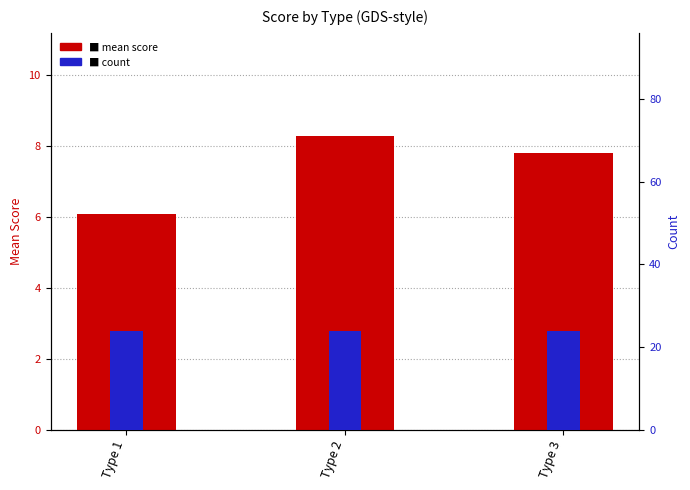

What is the total value across all series at Type 2?

32.3